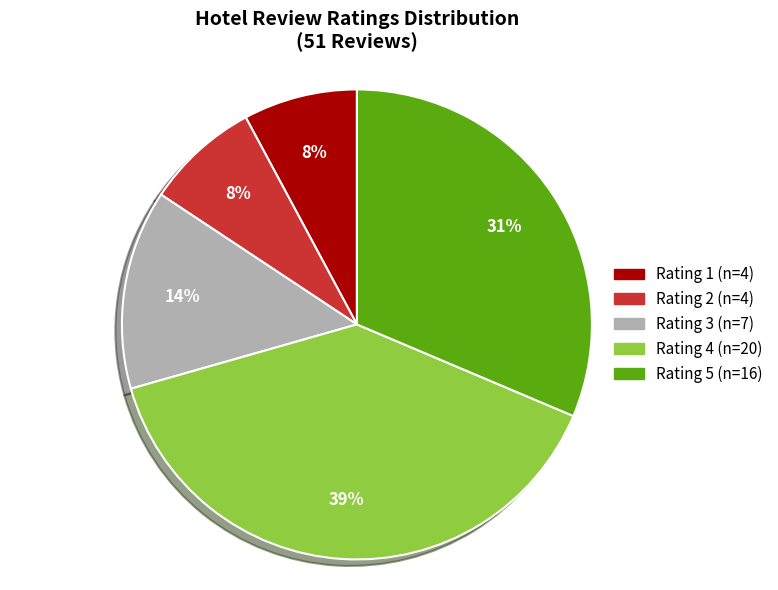

To the nearest percent, what portion does Rating 2 represent?

8%